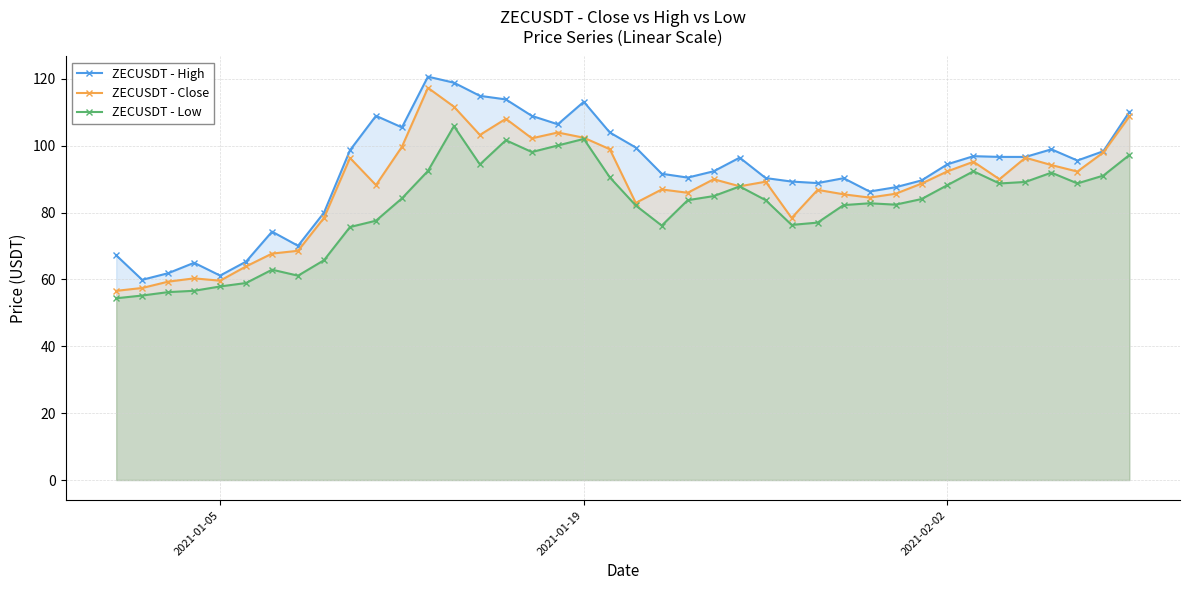

How many lines are shown in the chart?

3